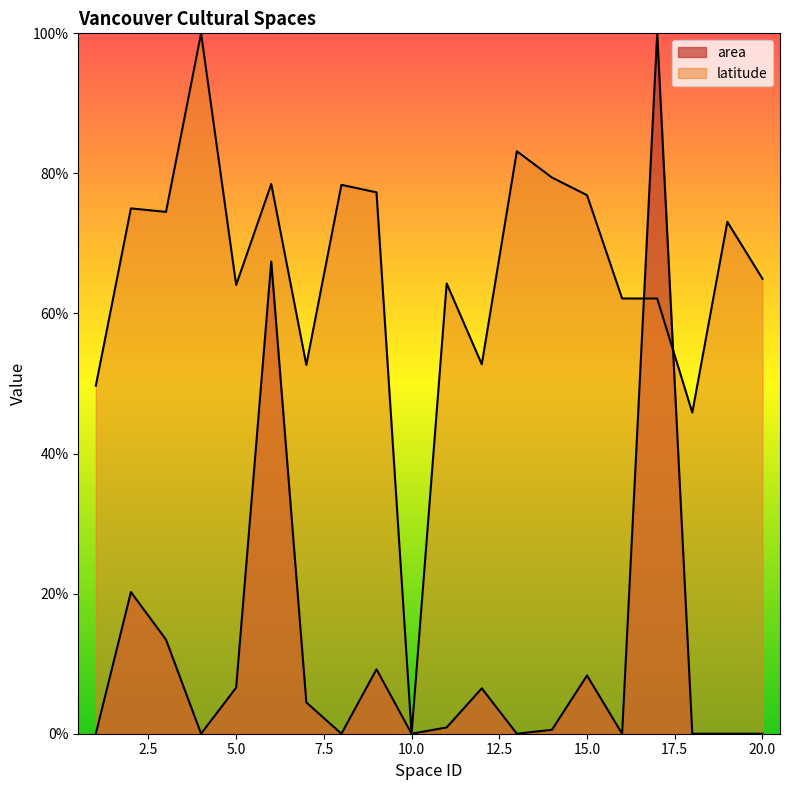

True or false: latitude and area intersect in this chart.

True